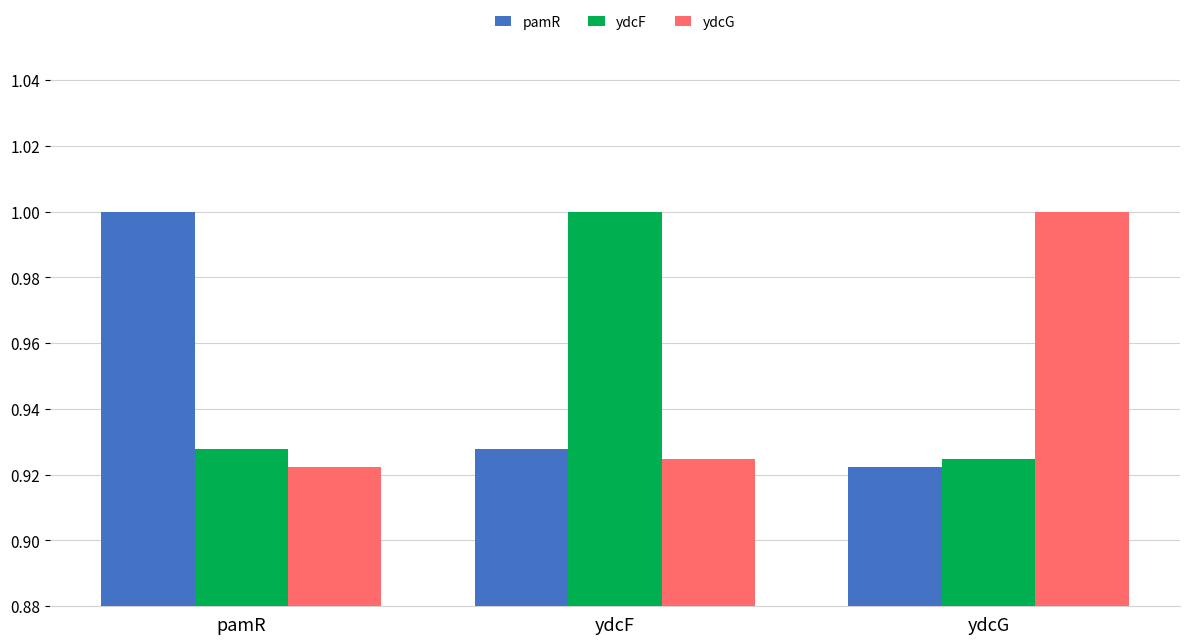

Is the value of ydcF at ydcG greater than the value of pamR at pamR?

No